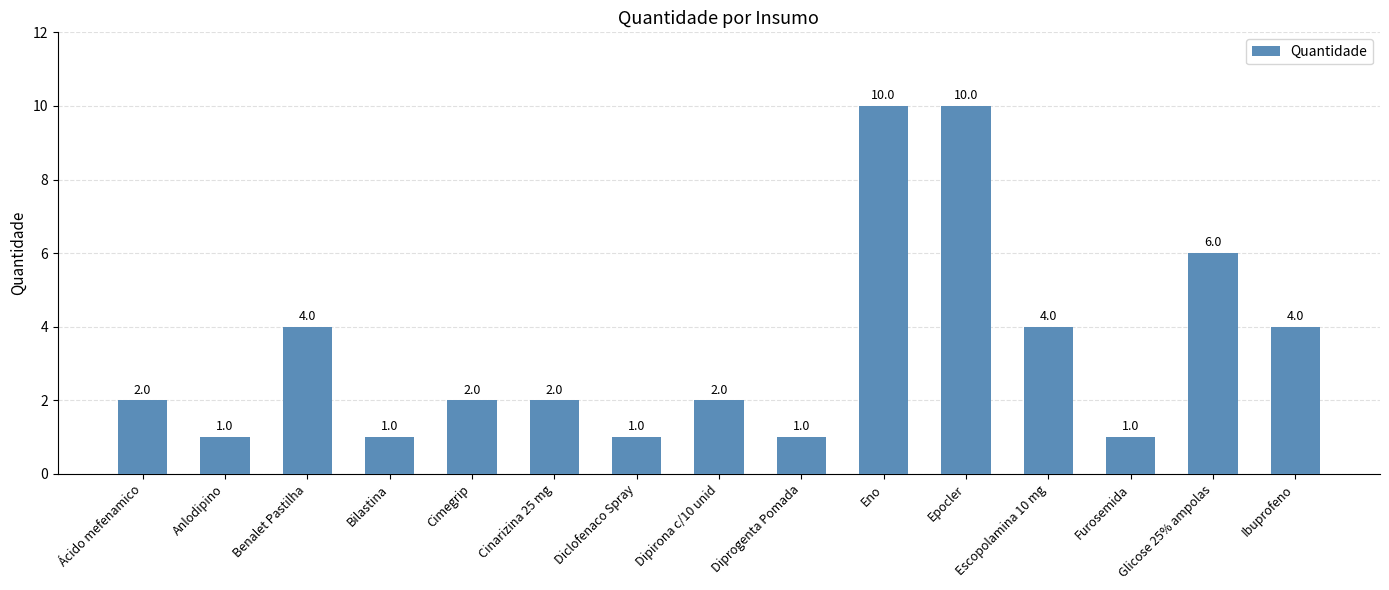

Reading left to right, what are all the values shown in this chart?

2	1	4	1	2	2	1	2	1	10	10	4	1	6	4